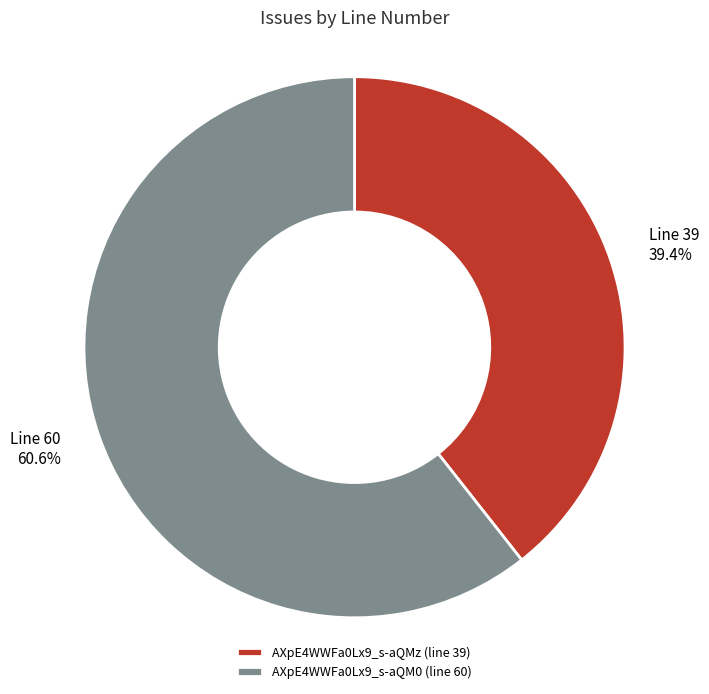

What portion of the pie excludes AXpE4WWFa0Lx9_s-aQMz?

60.6%